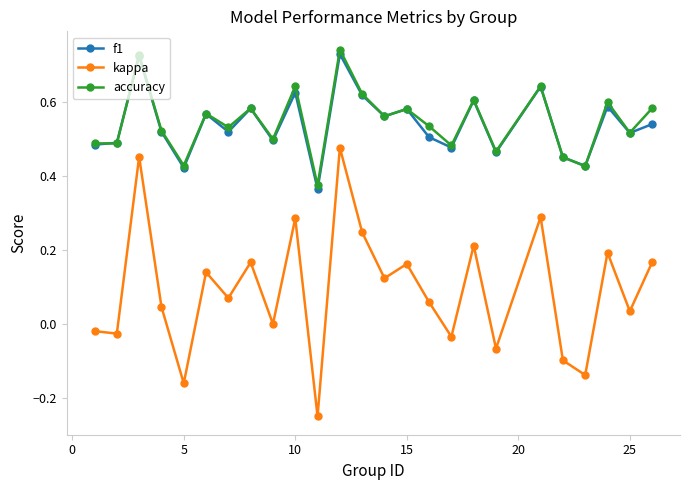

How many categories are shown in the chart?

25